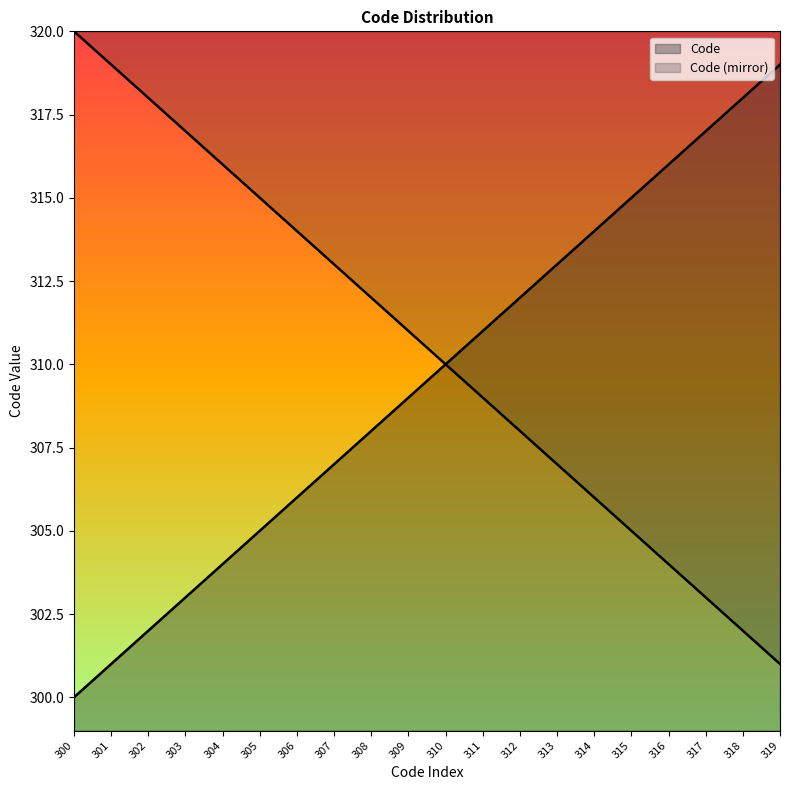

Does the chart display data point markers on the line(s)?

No